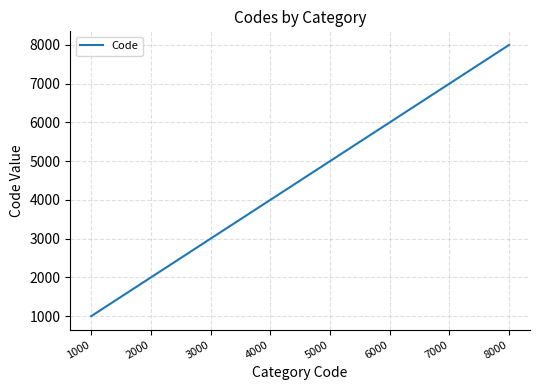

Where is the data nearest to the value 4500?

4000